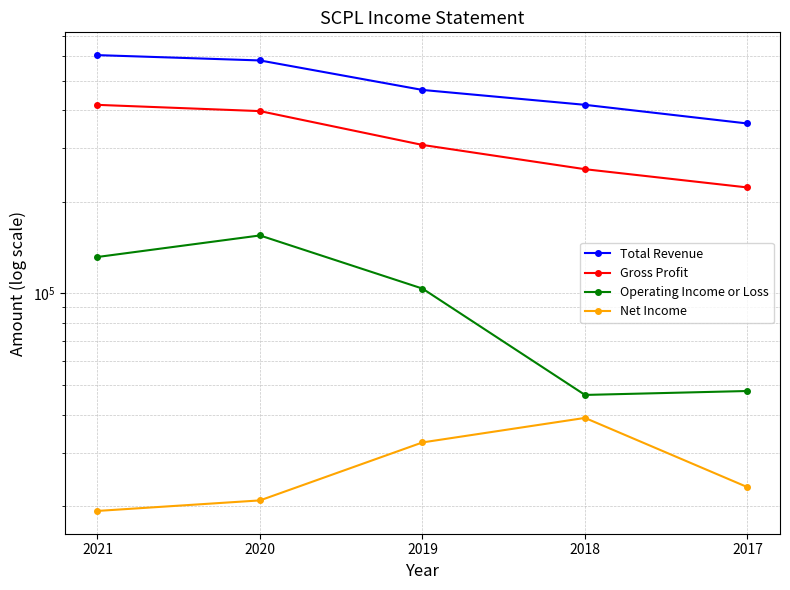

What is the value of the Net Income point at the 1st from the left?

19300